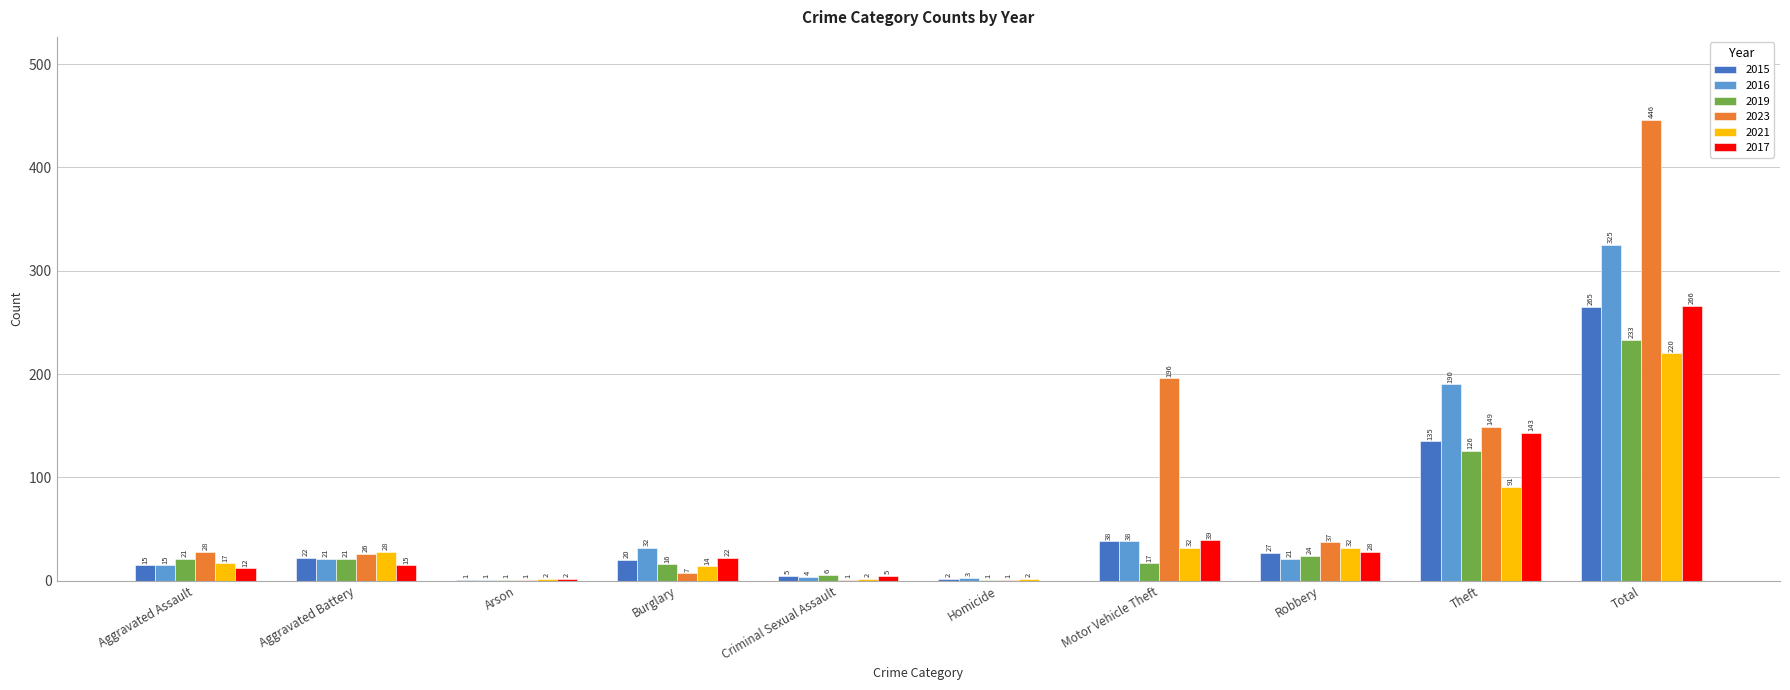

Which category has the highest value across all series?

Total